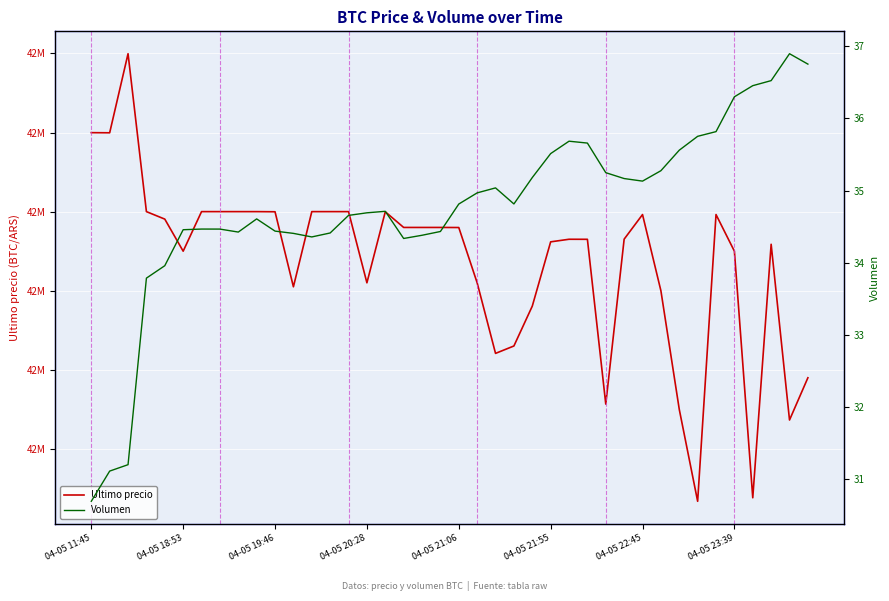

What is the difference between the maximum and minimum values in the Volumen series?

6.2